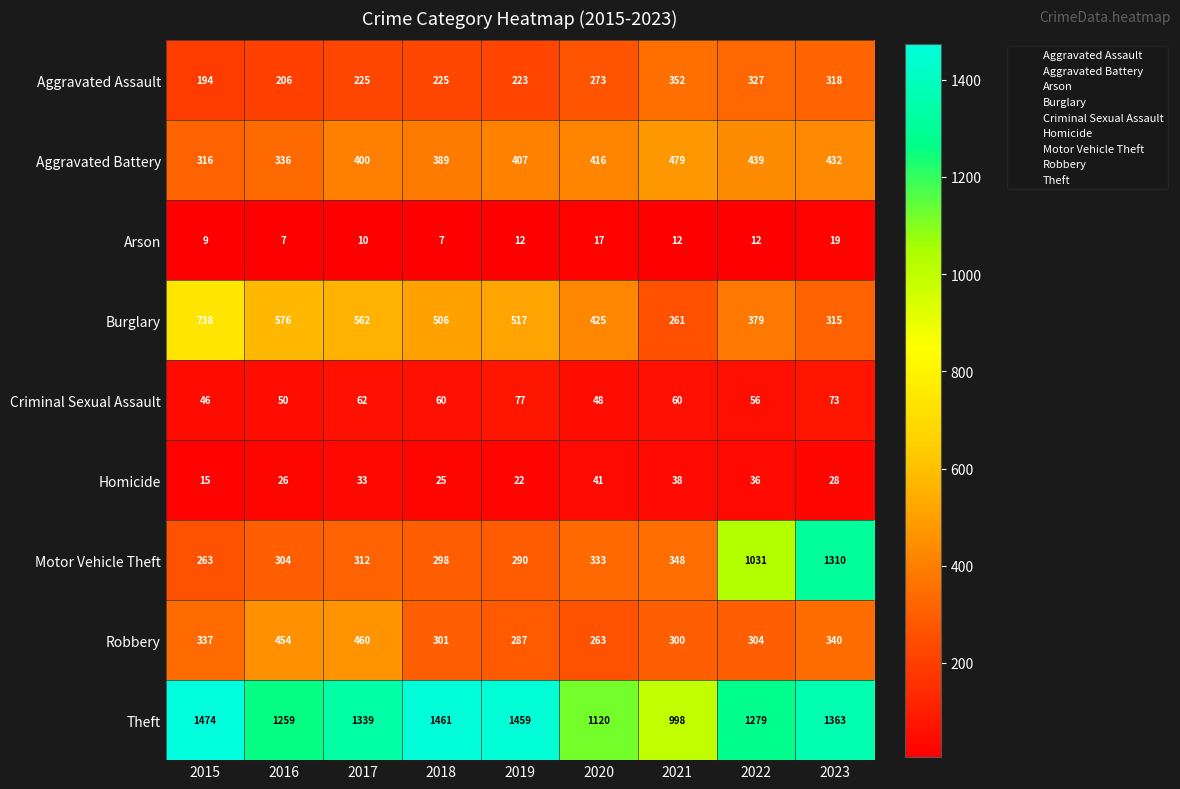

The Homicide series shows 12 at 2022. True or false?

False